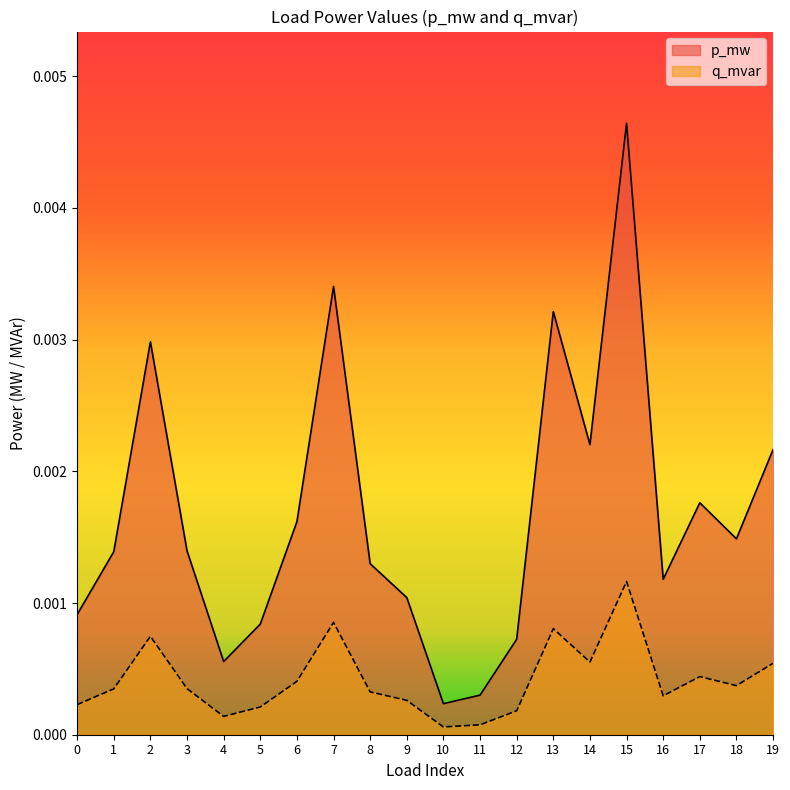

How many distinct data groups are displayed?

2